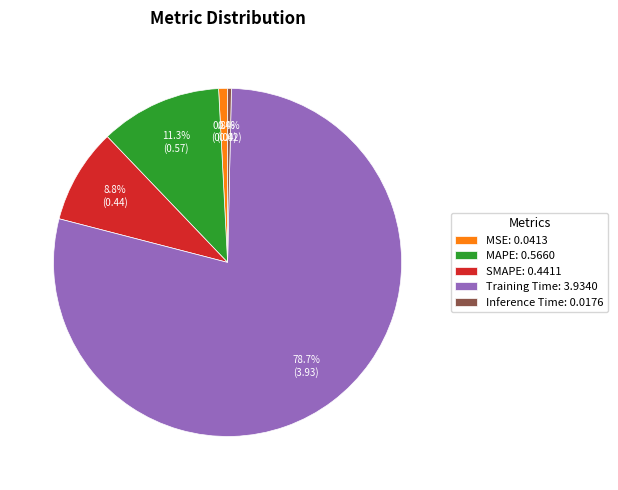

The Training Time slice represents 69% of the pie. True or false?

False